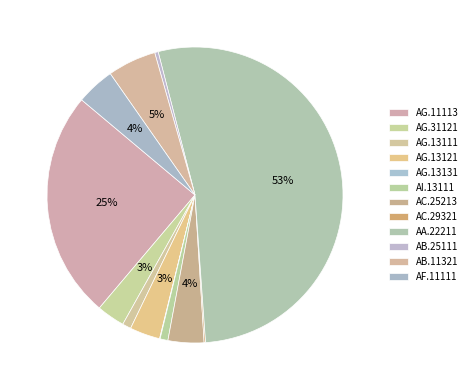

To the nearest percent, what is the average slice percentage?

8%